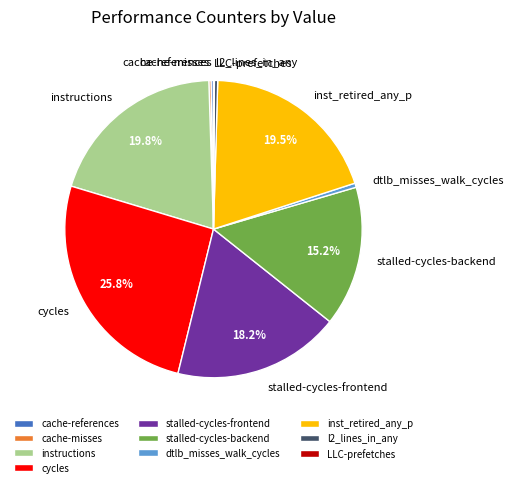

Is there any slice that represents more than half of the pie?

No